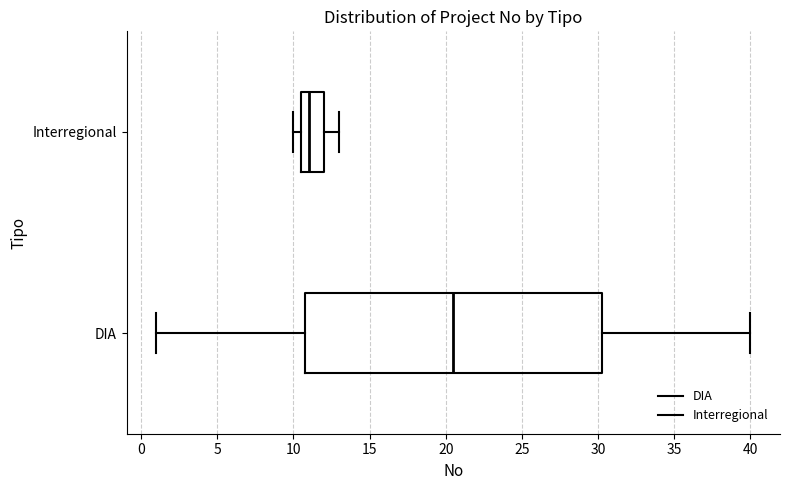

Which box's median line is the furthest to the left?

Interregional